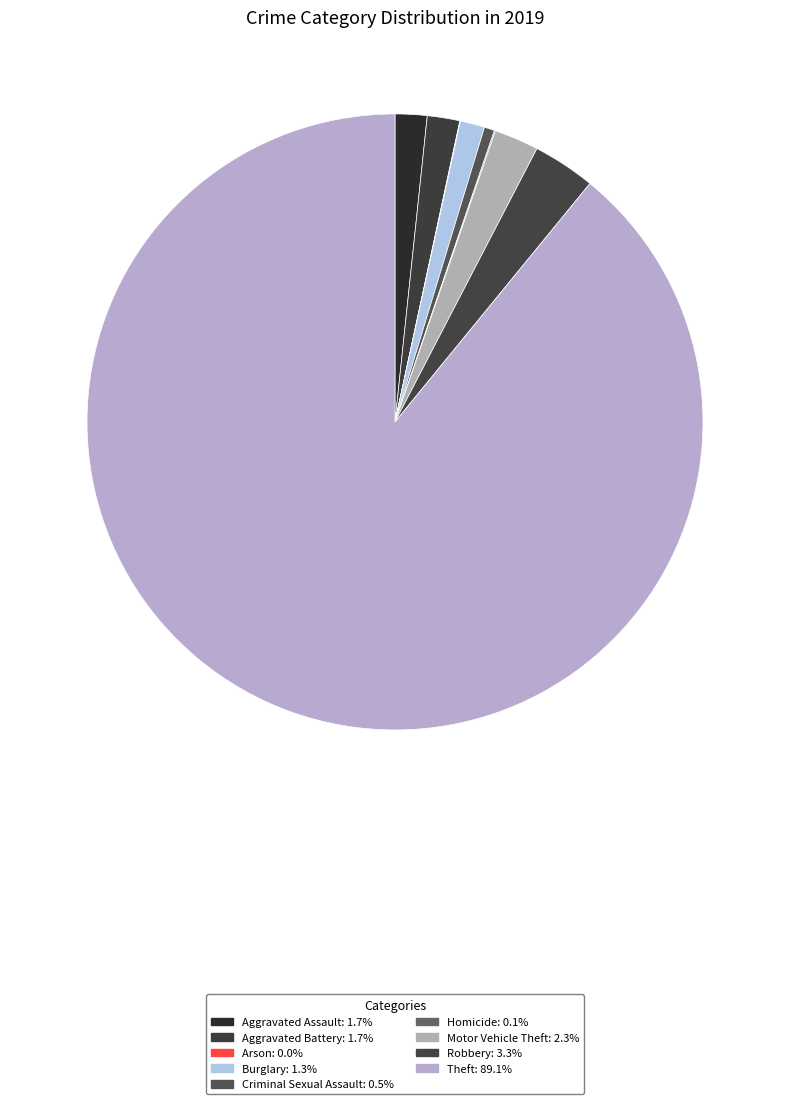

To the nearest percent, what is the difference between the Arson and Aggravated Assault slice percentages?

2%